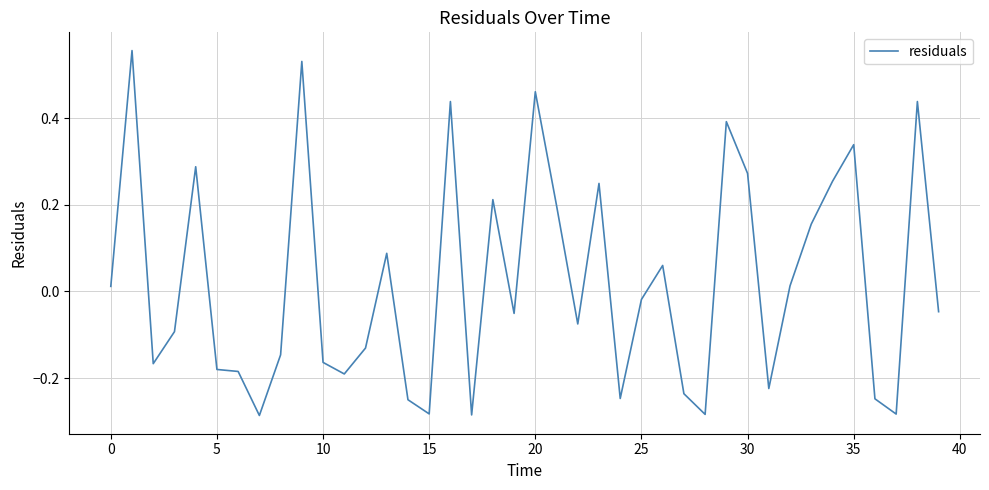

Reading left to right, what are all the values shown in this chart?

0.0	0.6	-0.2	-0.1	0.3	-0.2	-0.2	-0.3	-0.1	0.5	-0.2	-0.2	-0.1	0.1	-0.3	-0.3	0.4	-0.3	0.2	-0.1	0.5	0.2	-0.1	0.2	-0.2	-0.0	0.1	-0.2	-0.3	0.4	0.3	-0.2	0.0	0.2	0.3	0.3	-0.2	-0.3	0.4	-0.0